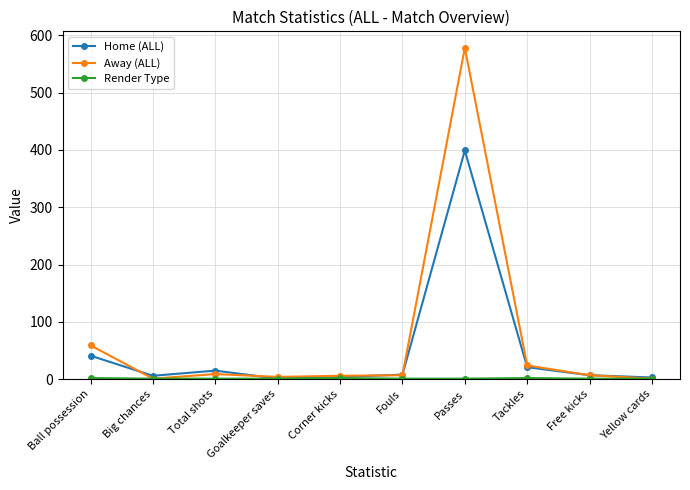

What is the difference between the highest and lowest values at Free kicks?

6